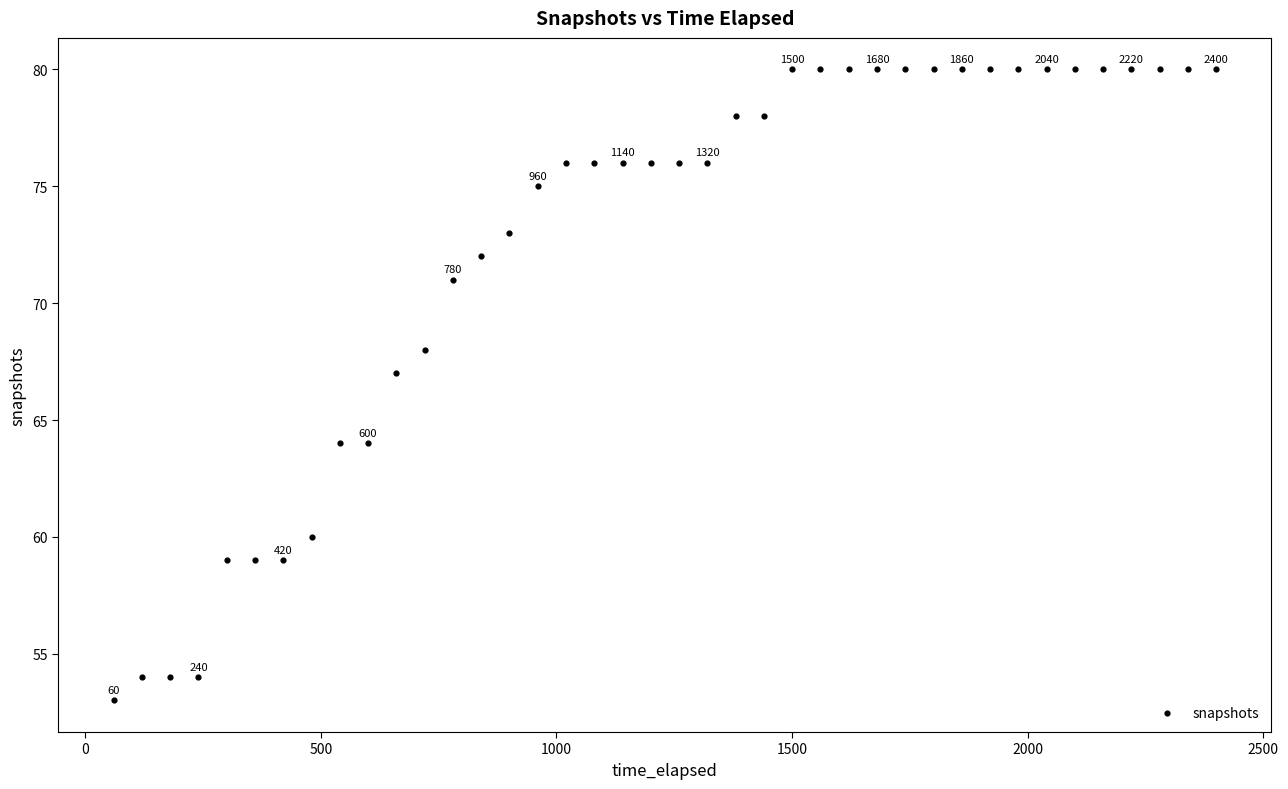

What Y value in the scatter plot is closest to 66?

67